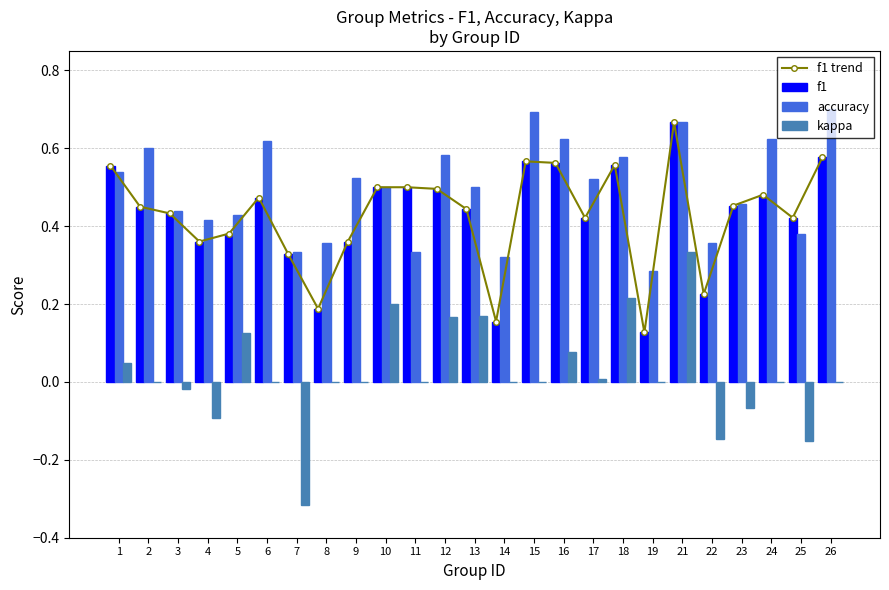

What is the difference between the maximum and minimum values in the f1 trend series?

0.5